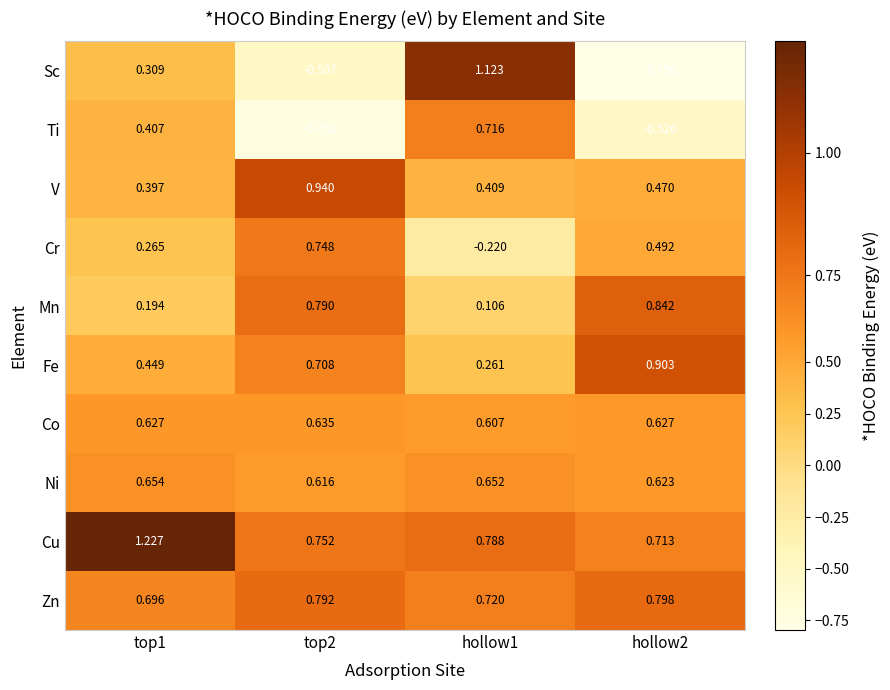

Which series has the largest range (max minus min)?

Sc